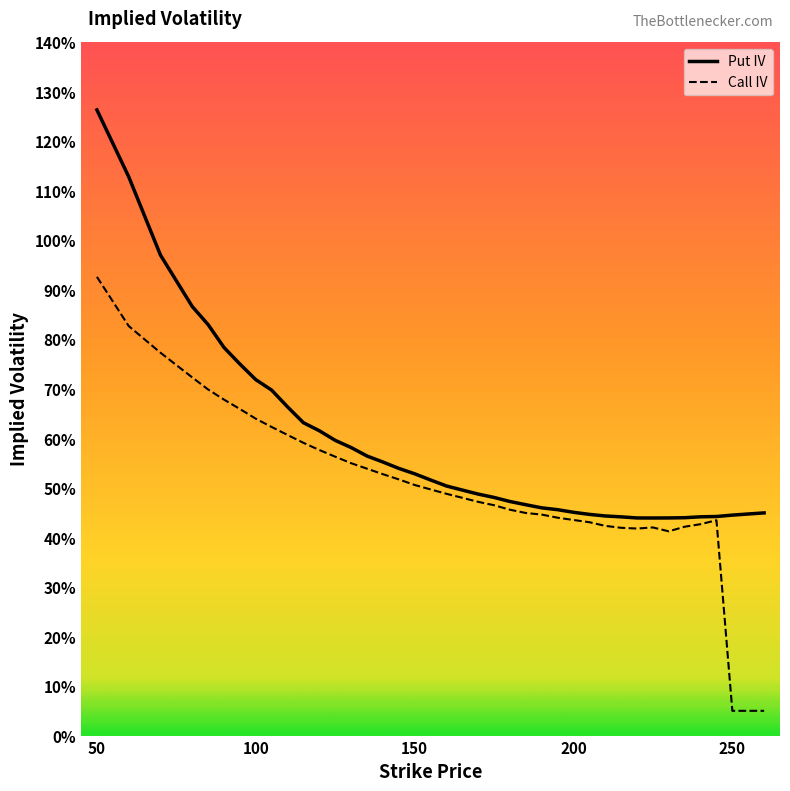

True or false: Call IV and Put IV cross at least once.

False